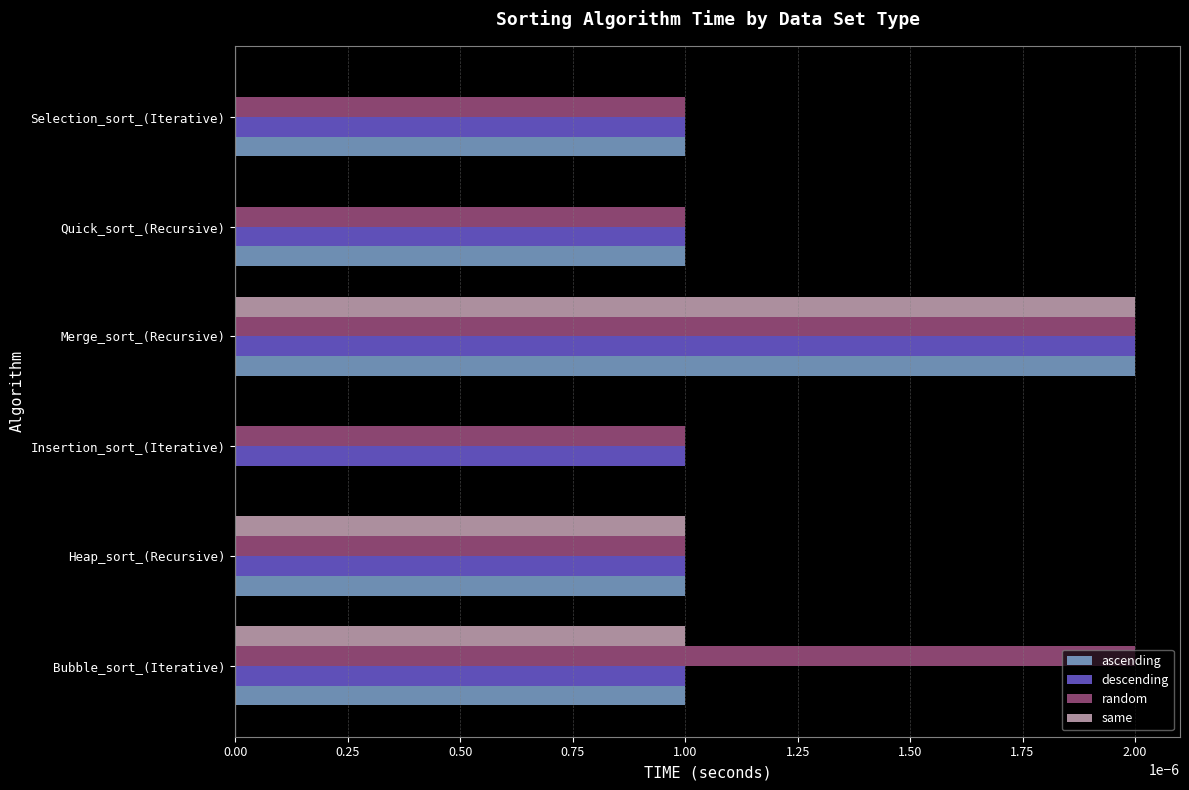

The descending series shows 0.0 at Bubble_sort_(Iterative). True or false?

True